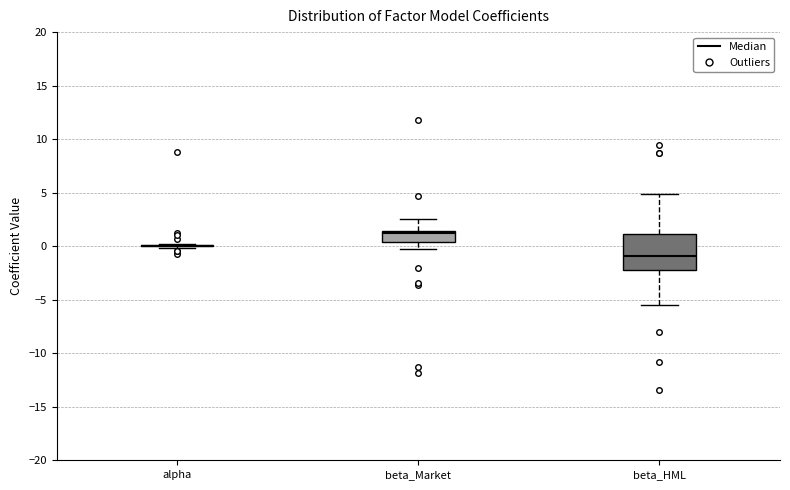

Which box is the tallest, from its lower edge to its upper edge?

beta_HML